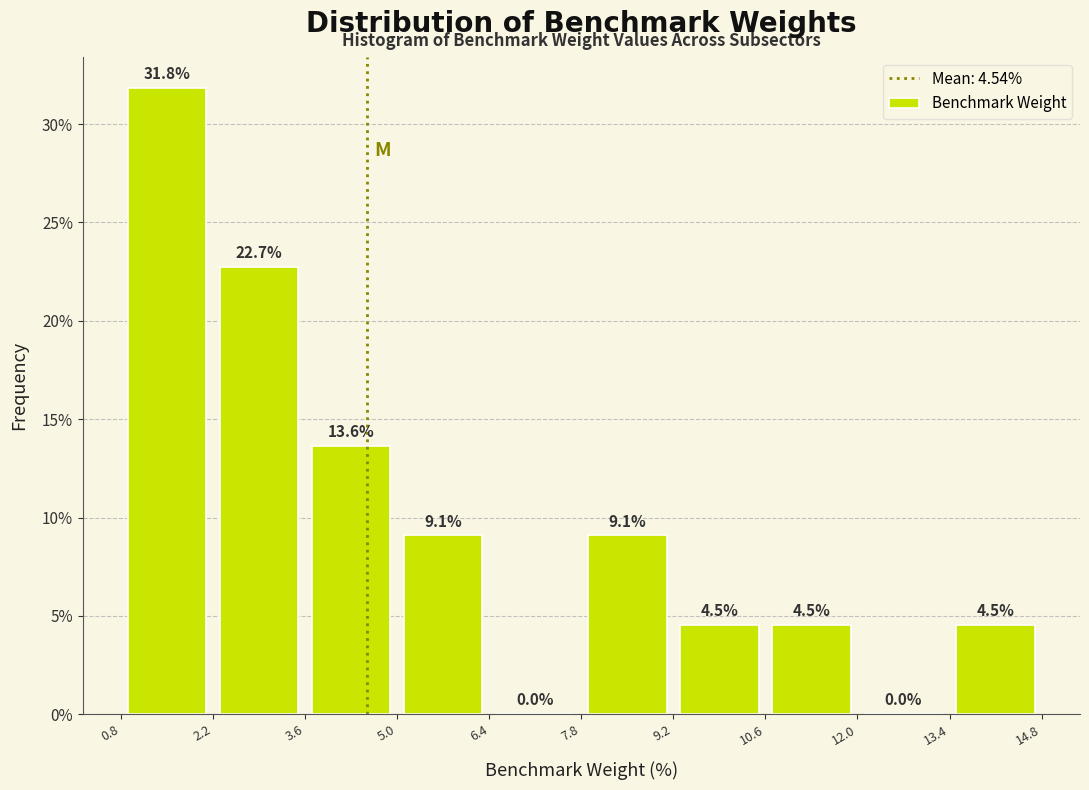

Over which range of the x-axis is the bar tallest?

0.8 to 2.2